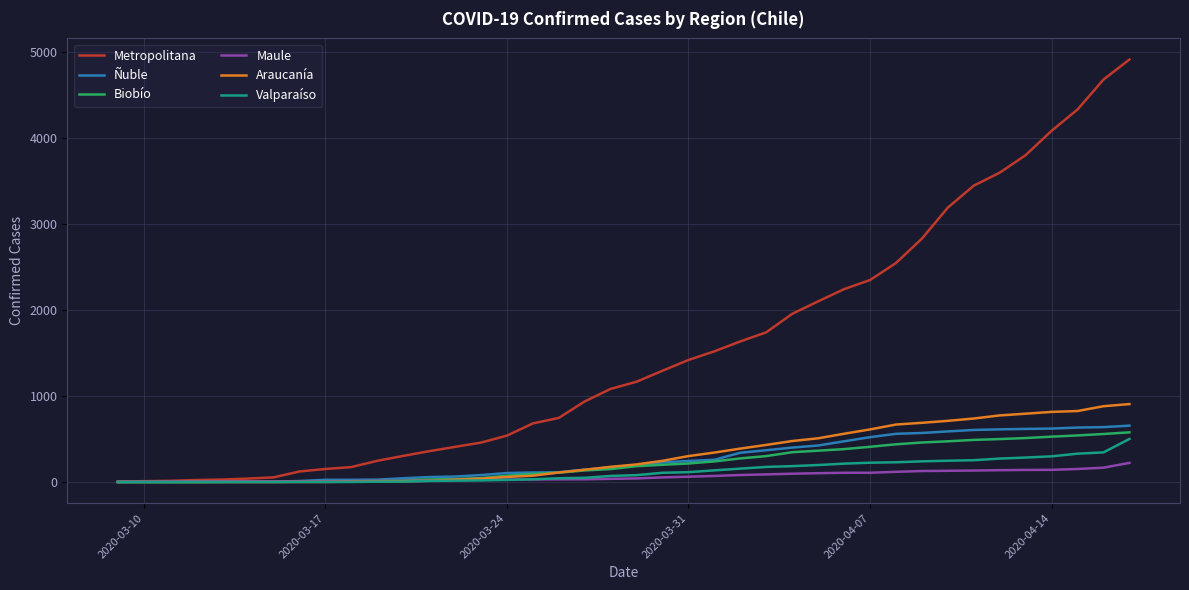

Which series has the largest total across all categories?

Metropolitana